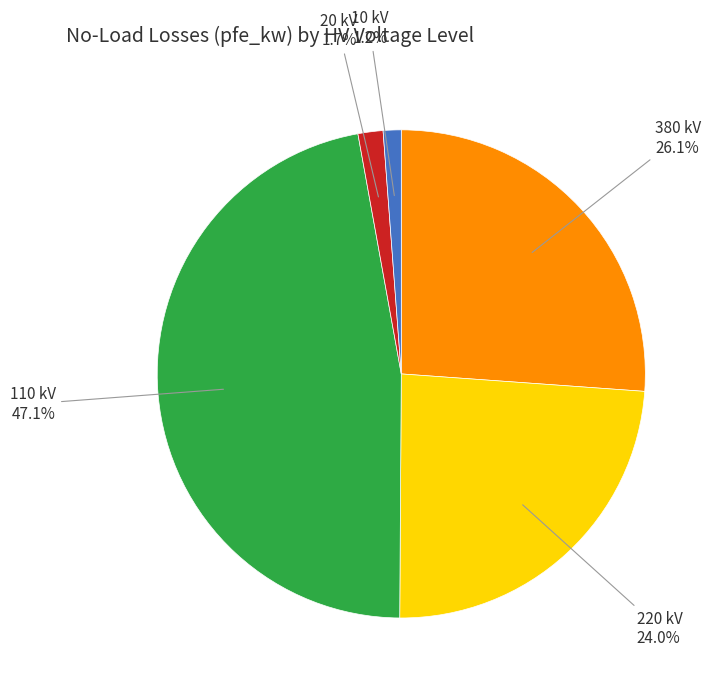

To the nearest percent, what is the difference between the largest and smallest slice percentages?

46%